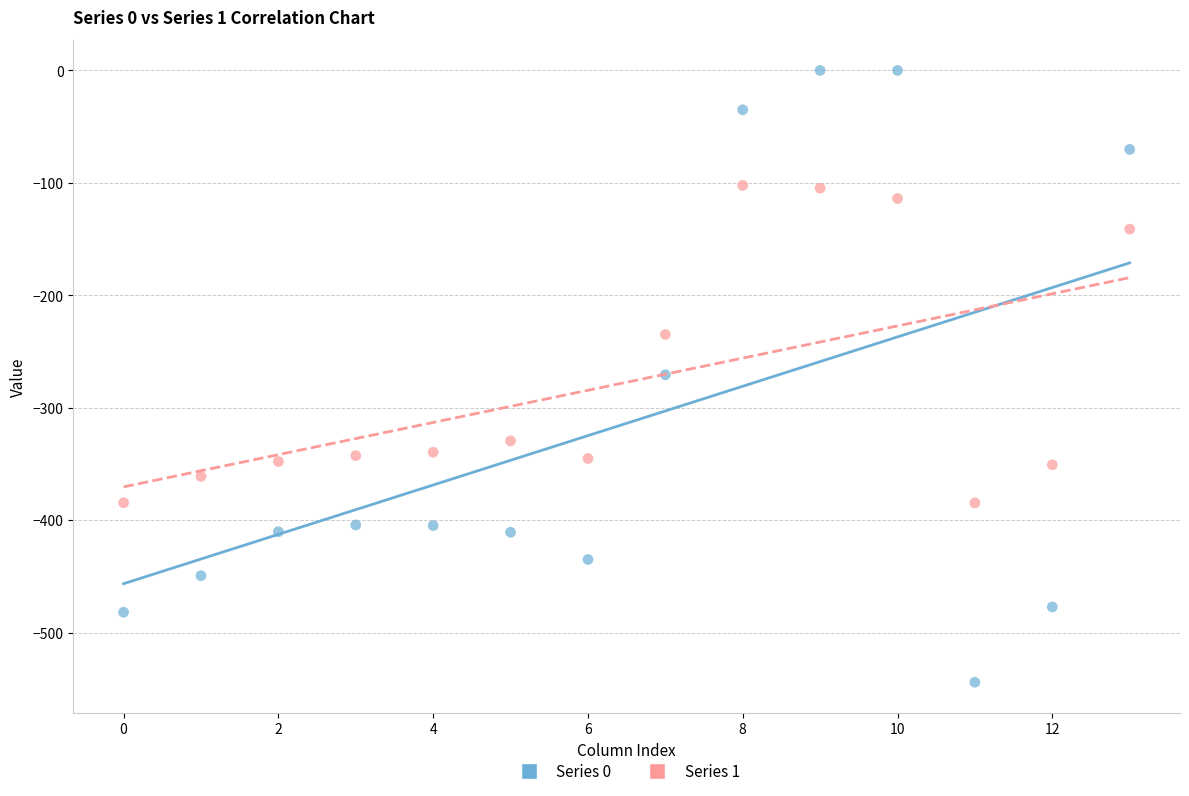

Which series has the largest Y range (max minus min)?

Series 0